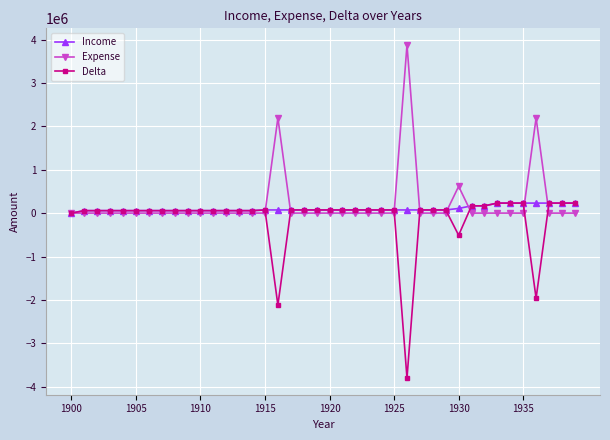

What is the greatest value displayed?

3873870